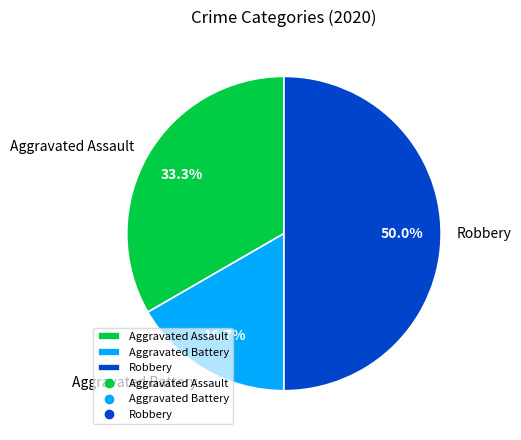

To the nearest percent, what is the difference between the Robbery and Aggravated Assault slice percentages?

17%